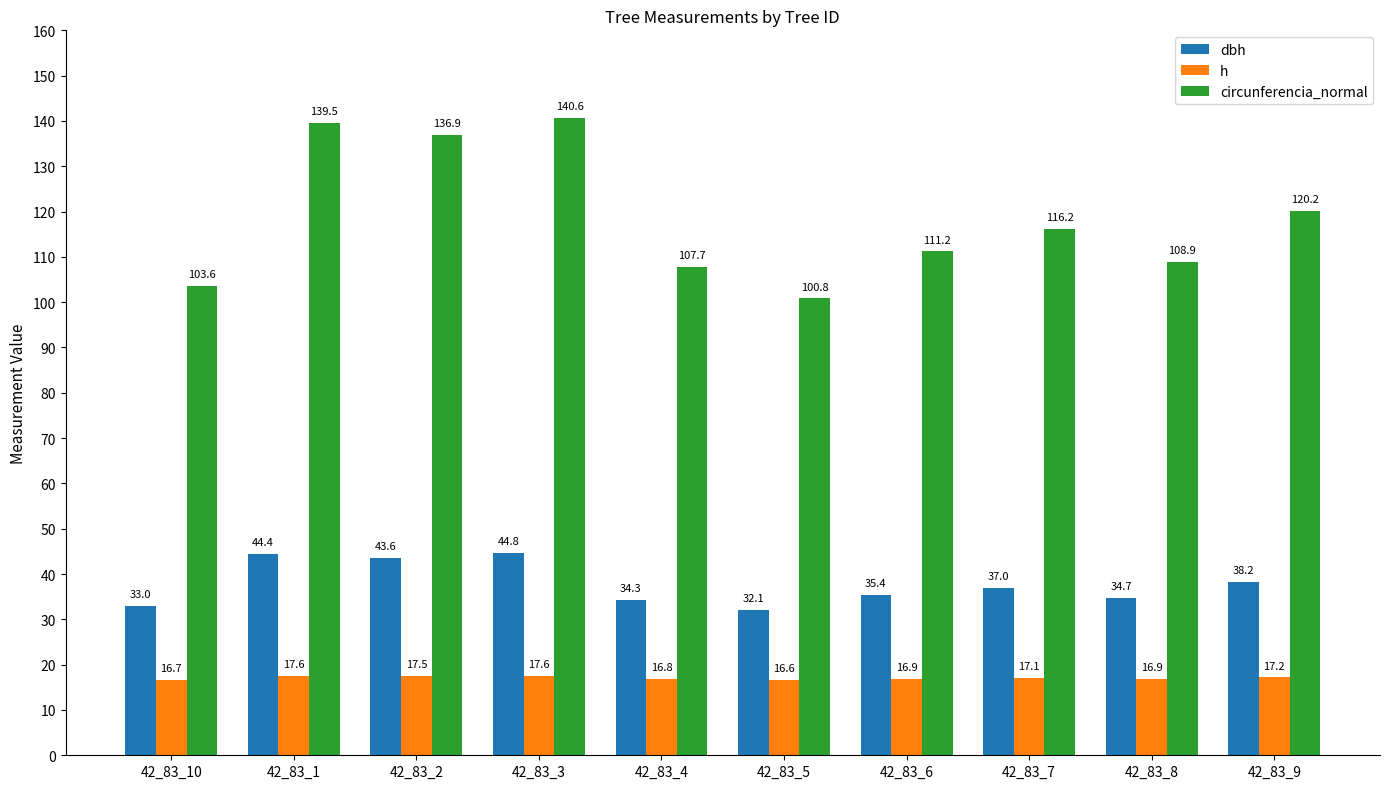

Rank the series at 42_83_2 from lowest to highest value.

h, dbh, circunferencia_normal